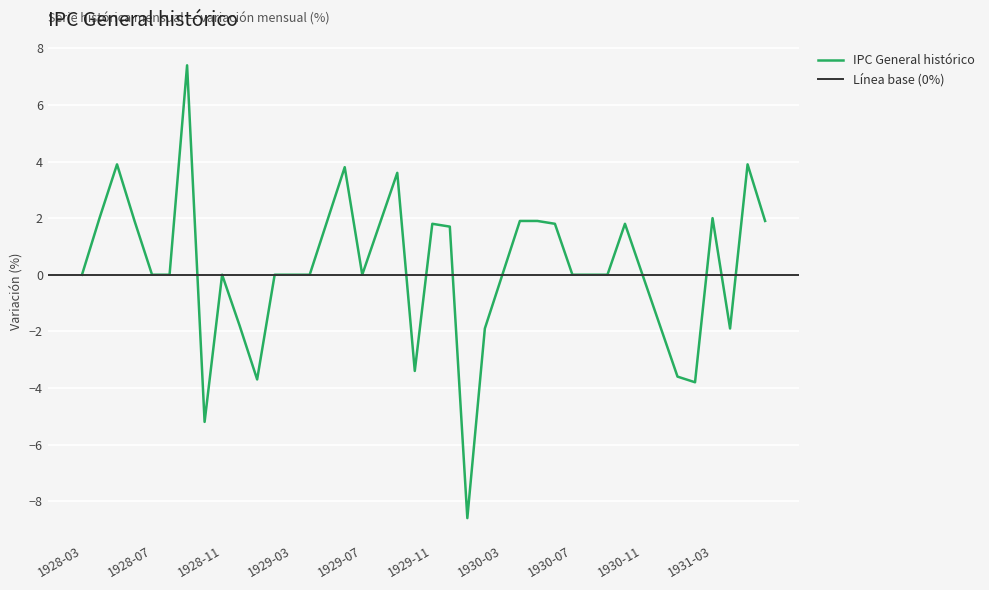

What is the maximum value for IPC General histórico?

7.4